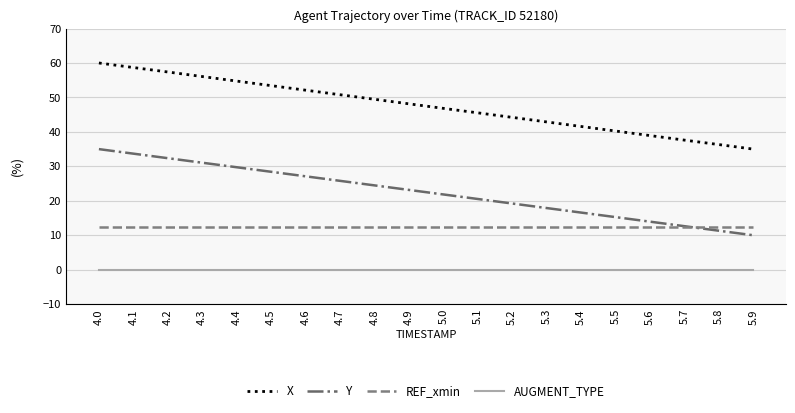

List the series in order of their overall mean, lowest first.

AUGMENT_TYPE, REF_xmin, Y, X